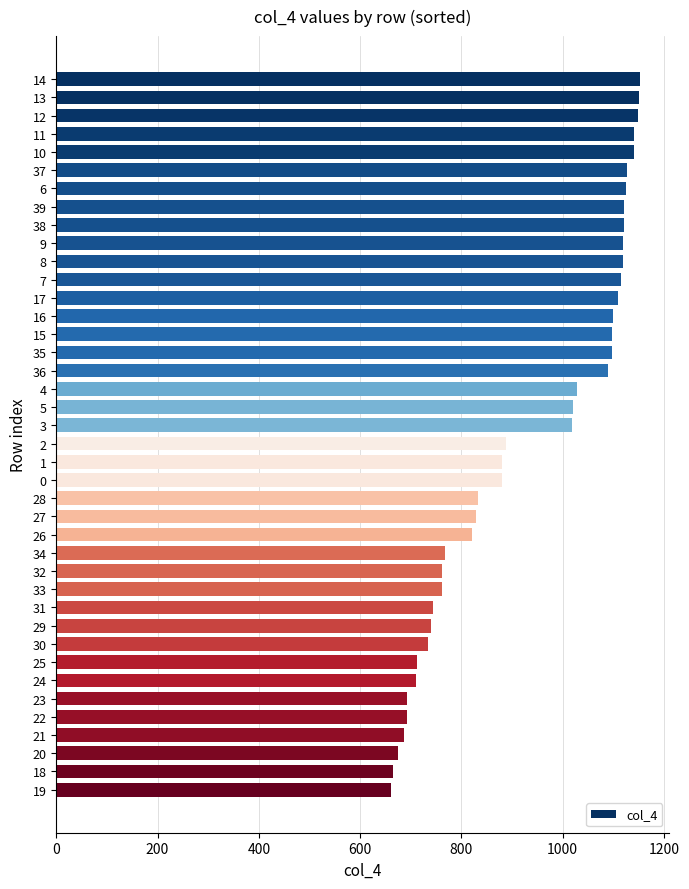

What is the change in value from 9 to 29?

-380.9